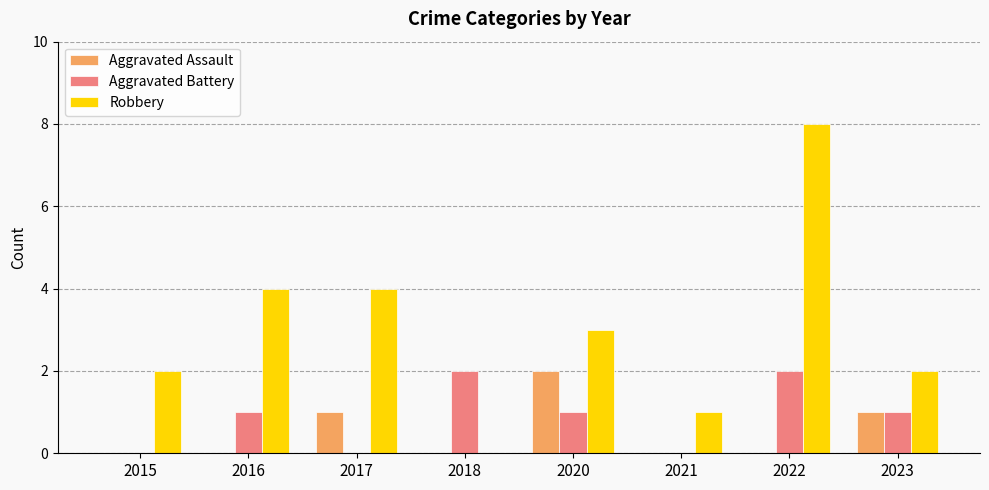

Are the bars horizontal?

No